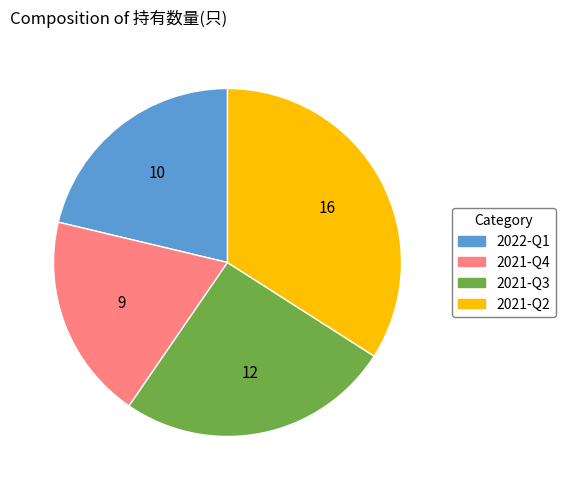

Which has a higher value, 2022-Q1 or 2021-Q2?

2021-Q2